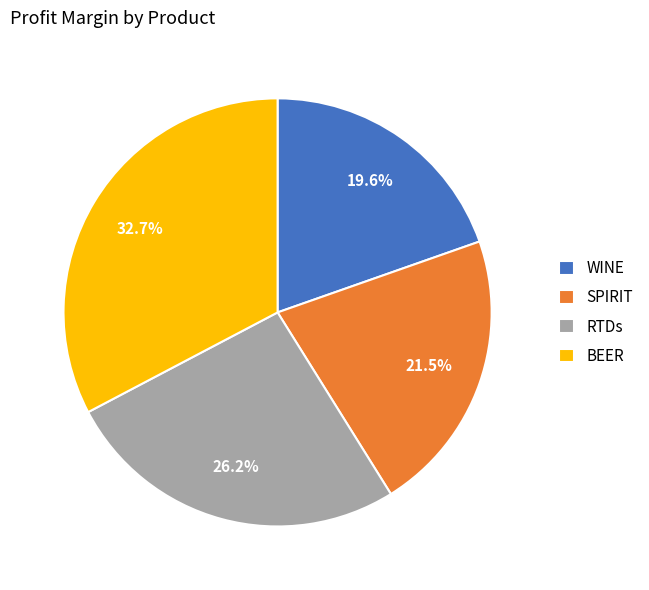

To the nearest percent, what is the difference between the RTDs and SPIRIT slice percentages?

5%